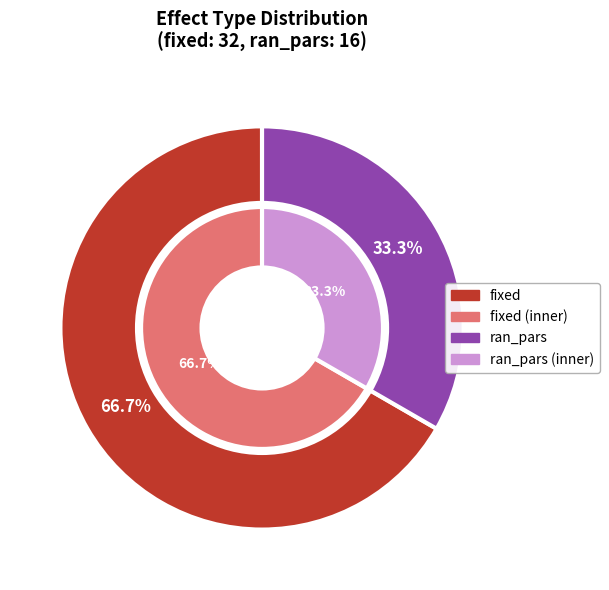

How many segments does this pie chart have?

2